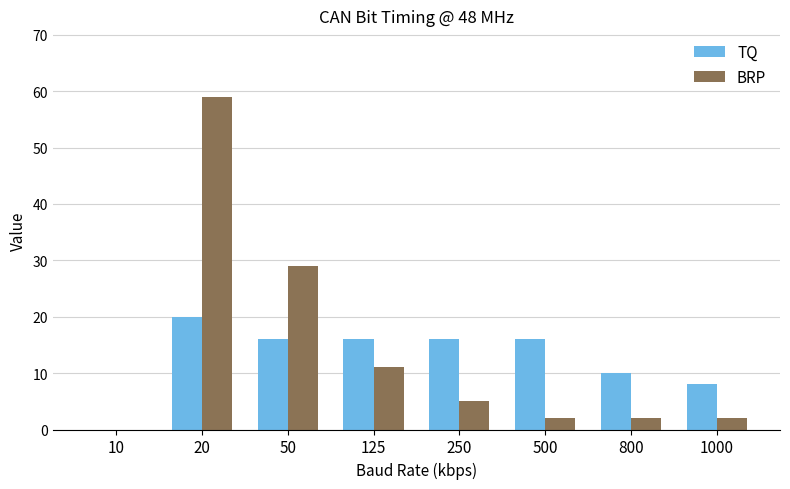

Reading right to left, extract all data points from this chart.

TQ: 8	10	16	16	16	16	20	0
BRP: 2	2	2	5	11	29	59	0